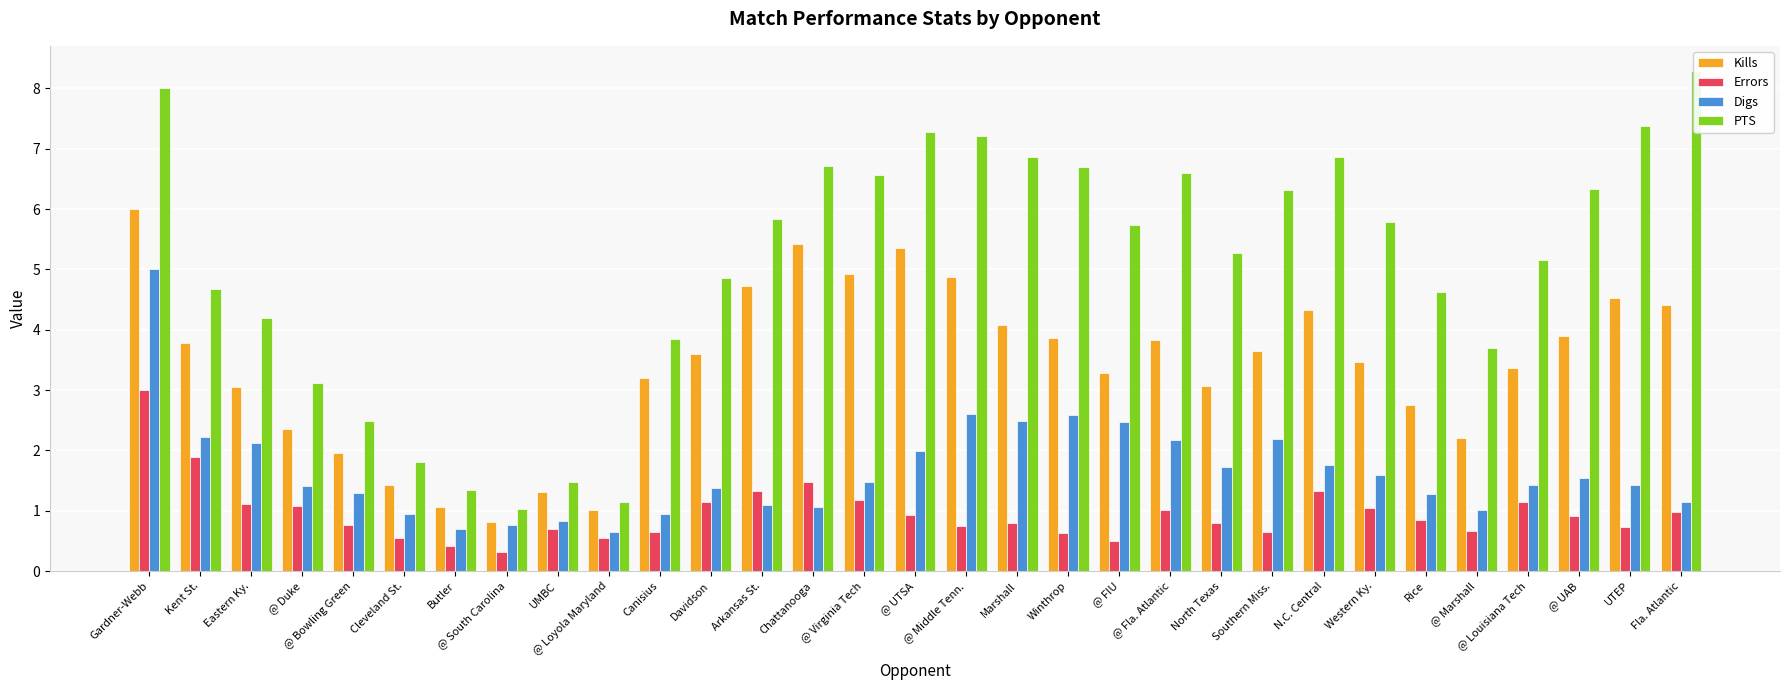

What is the label of the 11th bar from the right?

@ Fla. Atlantic